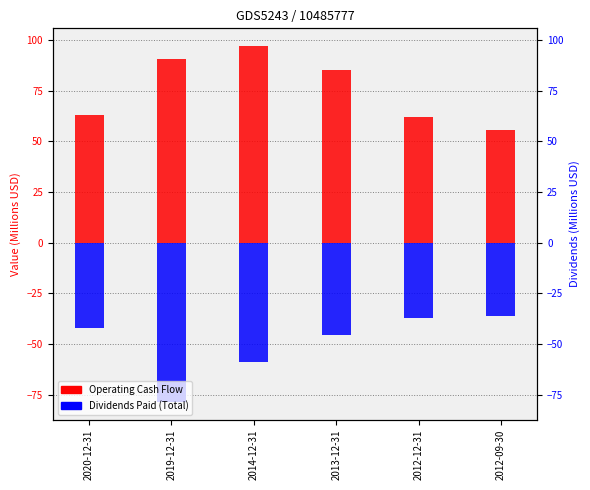

The Operating Cash Flow series shows 97.0 at 2014-12-31. True or false?

True